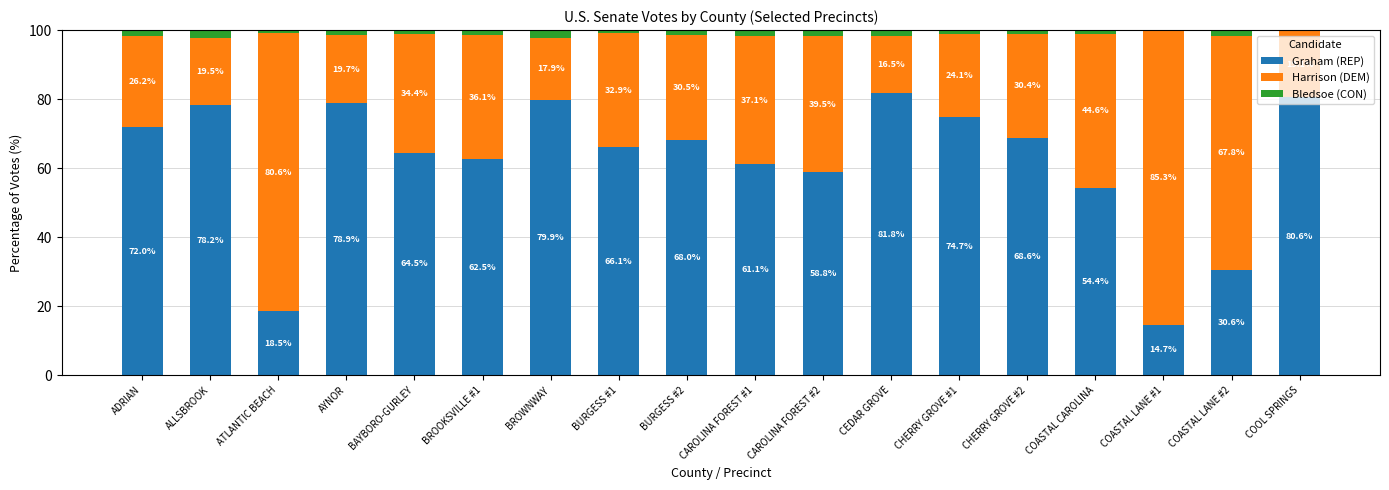

What is the maximum value for Graham (REP)?

81.8